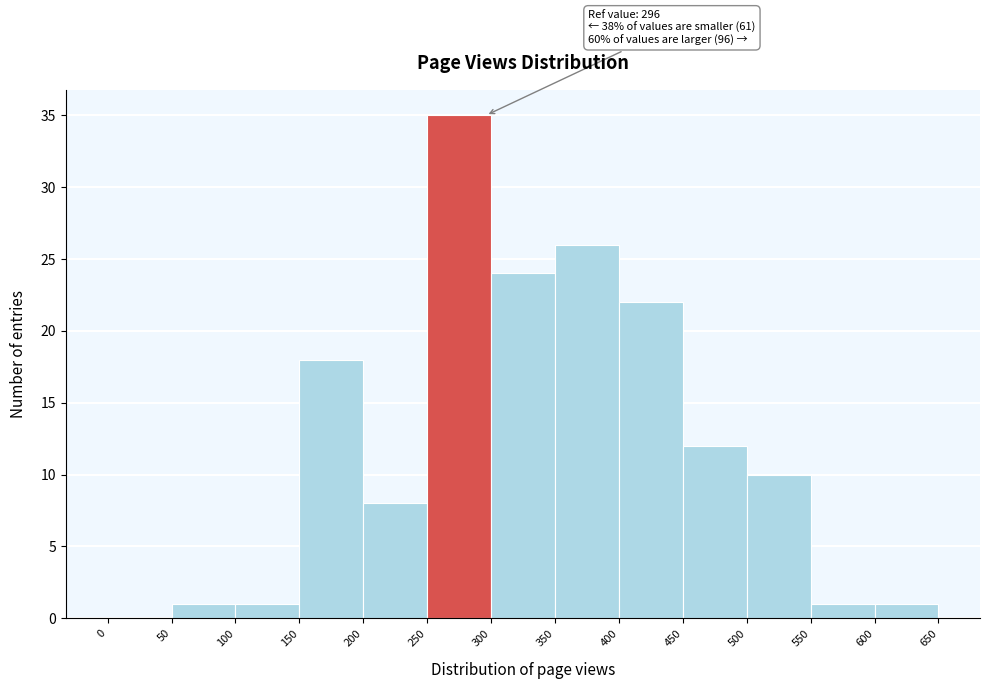

Which range on the x-axis has the tallest bar?

250 to 300